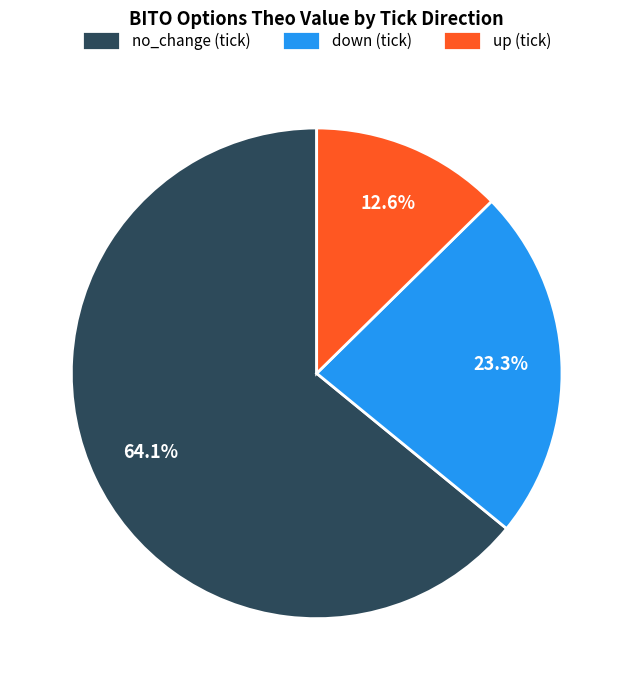

How much of the chart is everything except no_change (tick)?

35.9%